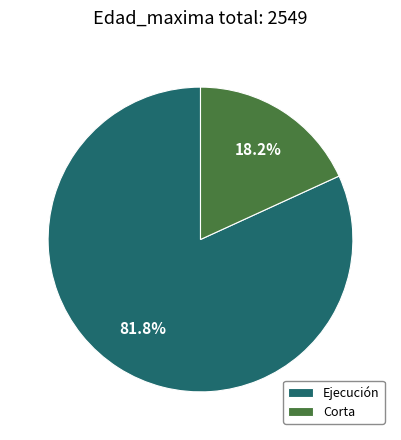

What percentage is the Ejecución slice, to the nearest percent?

82%